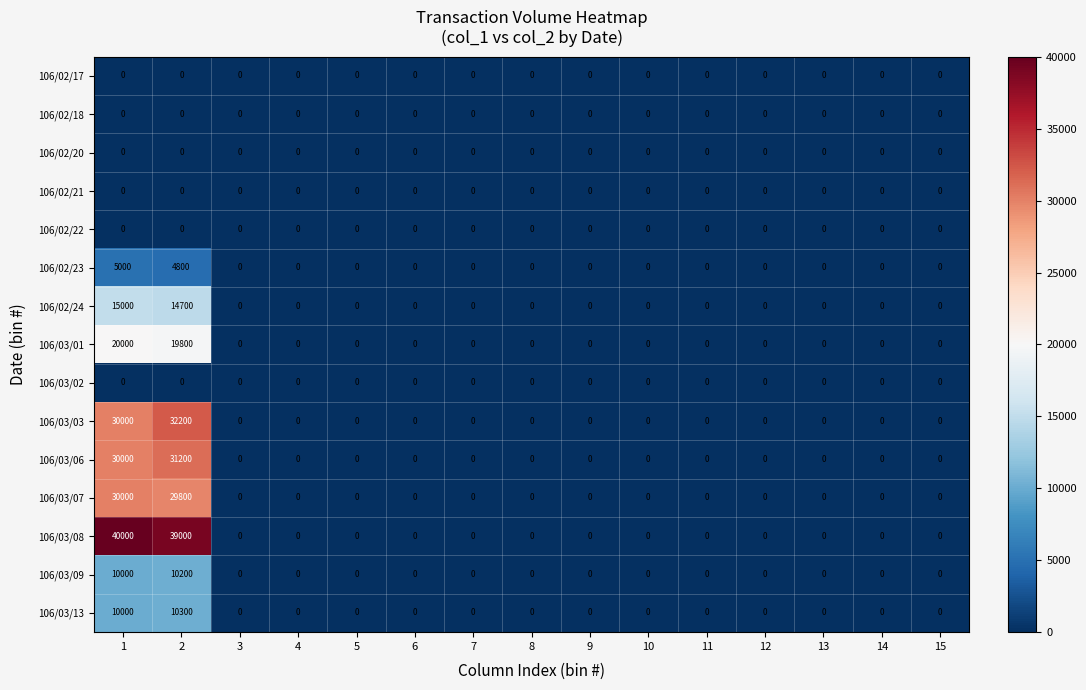

Is it true that 106/03/09 equals 3404 at 10?

False